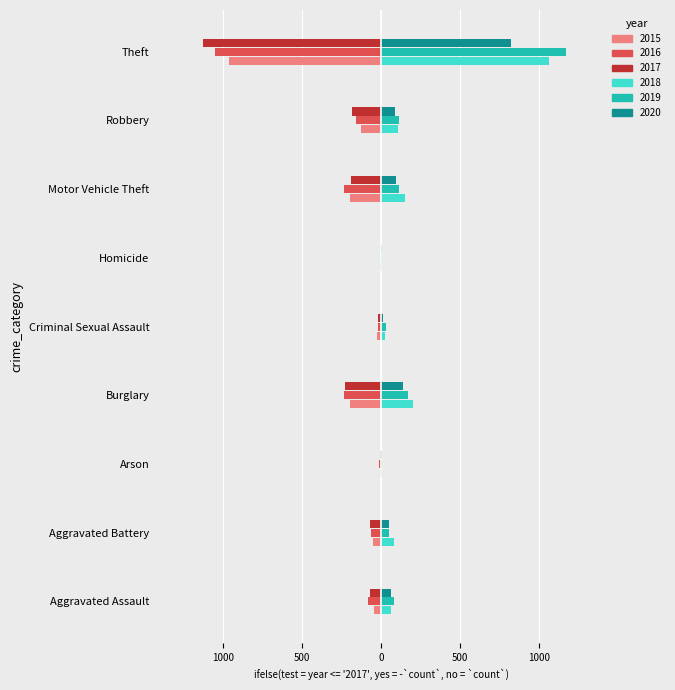

Where is 2016 nearest to the value -529?

Motor Vehicle Theft